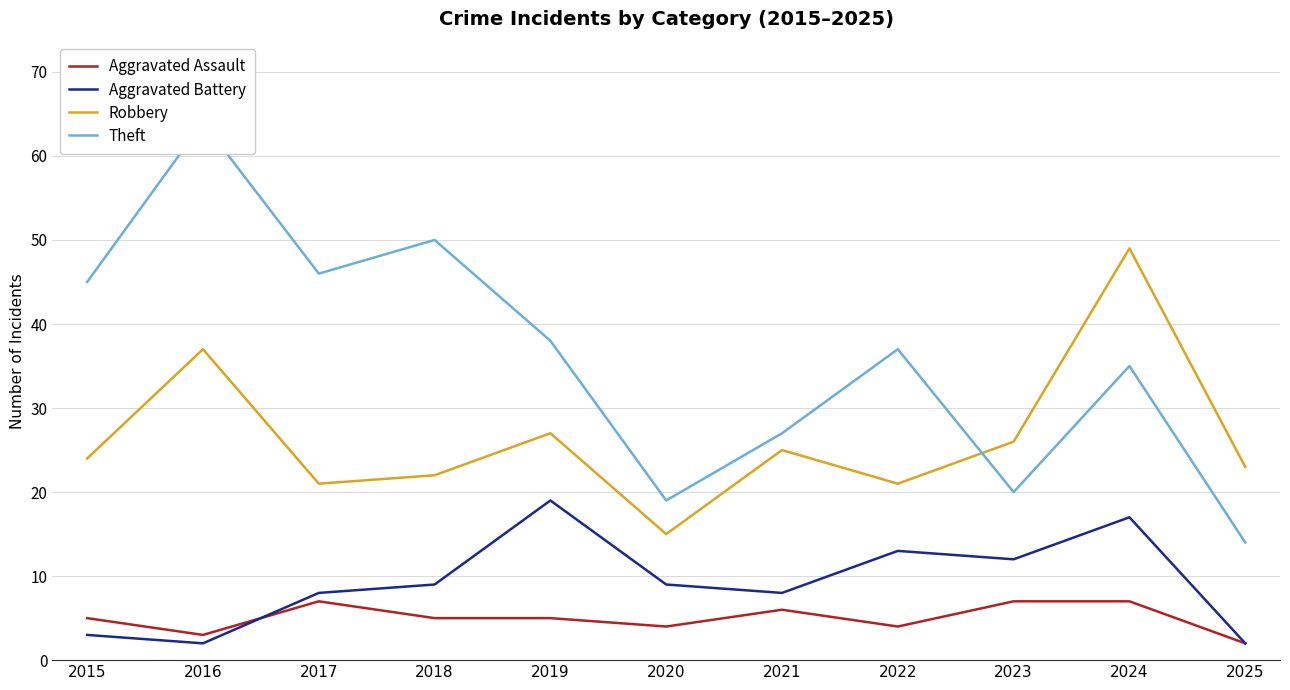

Reading left to right, what are all the values shown in this chart?

Aggravated Assault: 2015=5	2016=3	2017=7	2018=5	2019=5	2020=4	2021=6	2022=4	2023=7	2024=7	2025=2
Aggravated Battery: 2015=3	2016=2	2017=8	2018=9	2019=19	2020=9	2021=8	2022=13	2023=12	2024=17	2025=2
Robbery: 2015=24	2016=37	2017=21	2018=22	2019=27	2020=15	2021=25	2022=21	2023=26	2024=49	2025=23
Theft: 2015=45	2016=64	2017=46	2018=50	2019=38	2020=19	2021=27	2022=37	2023=20	2024=35	2025=14